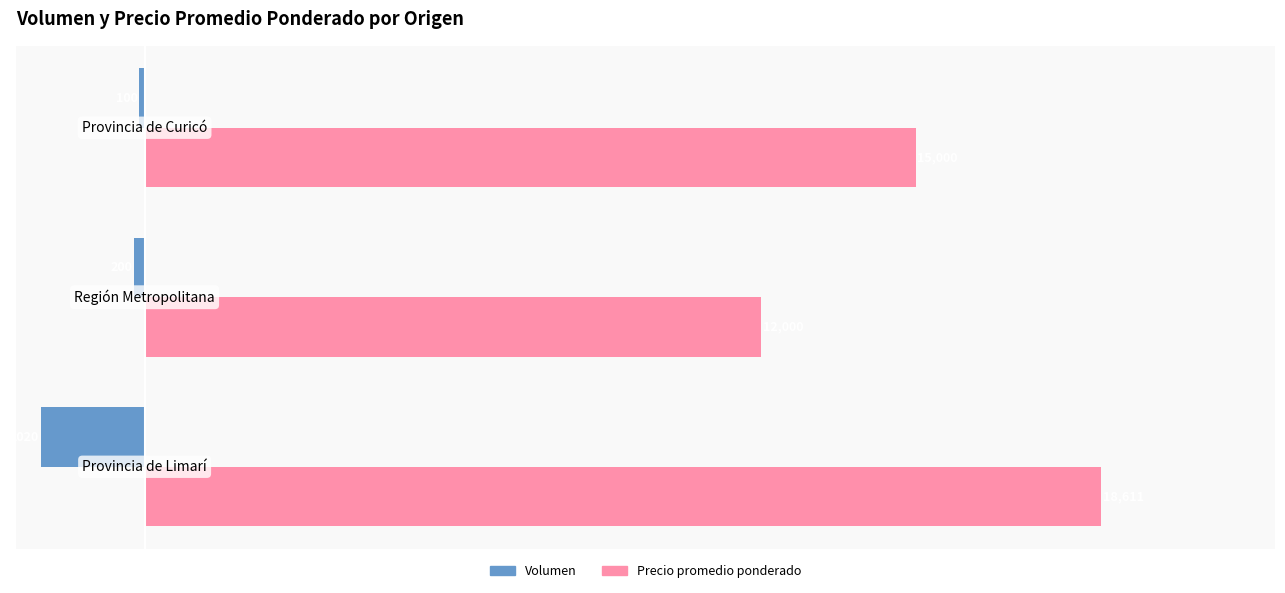

Rank the series by their average value, from lowest to highest.

Volumen, Precio promedio ponderado